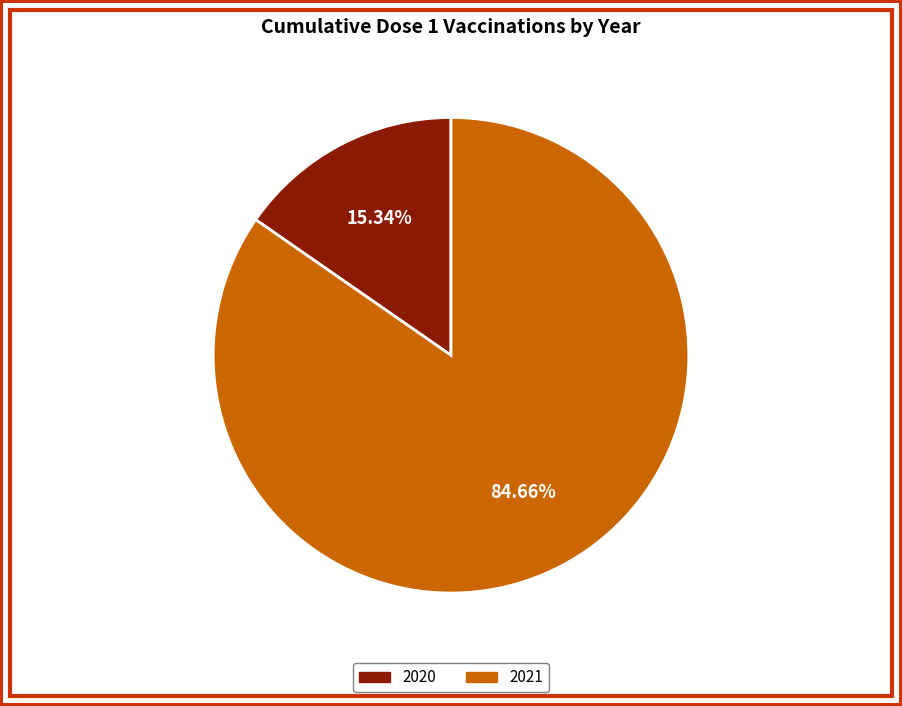

Rank the categories by value from highest to lowest.

2021, 2020